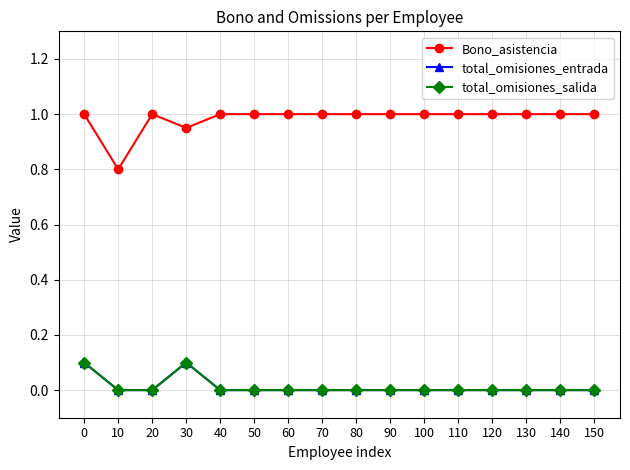

The Bono_asistencia series shows 0.9 at 30. True or false?

True